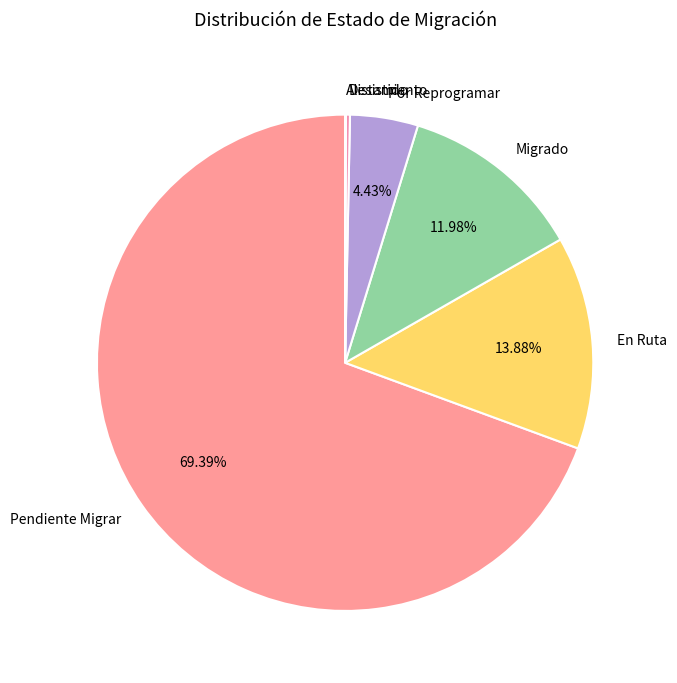

What percentage is the Por Reprogramar slice, to the nearest percent?

4%